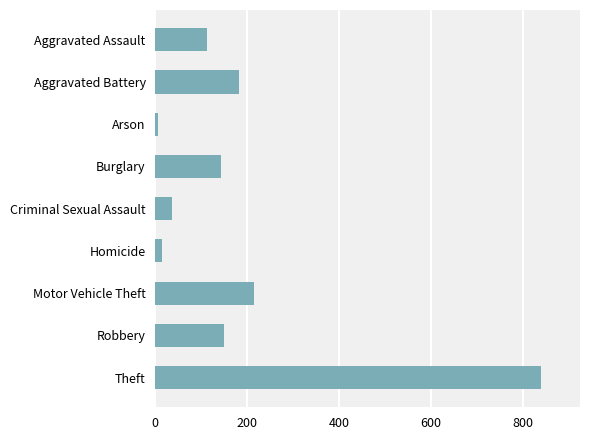

Are the bars grouped side by side (vs. stacked)?

No